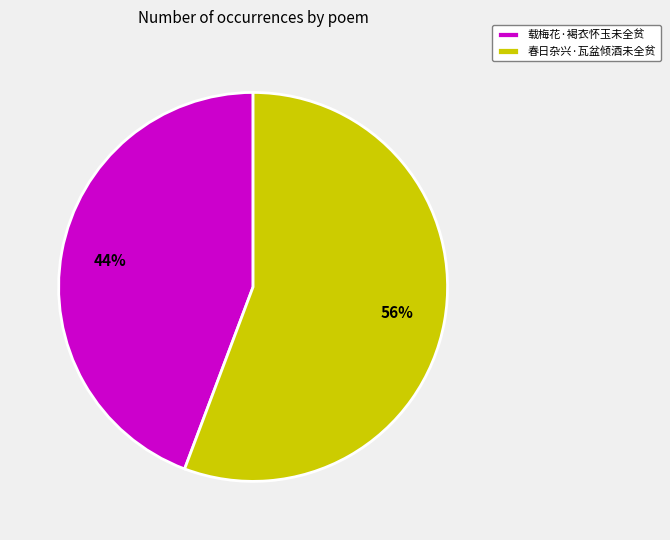

Which has a higher value, 春日杂兴·瓦盆倾酒未全贫 or 载梅花·褐衣怀玉未全贫?

春日杂兴·瓦盆倾酒未全贫